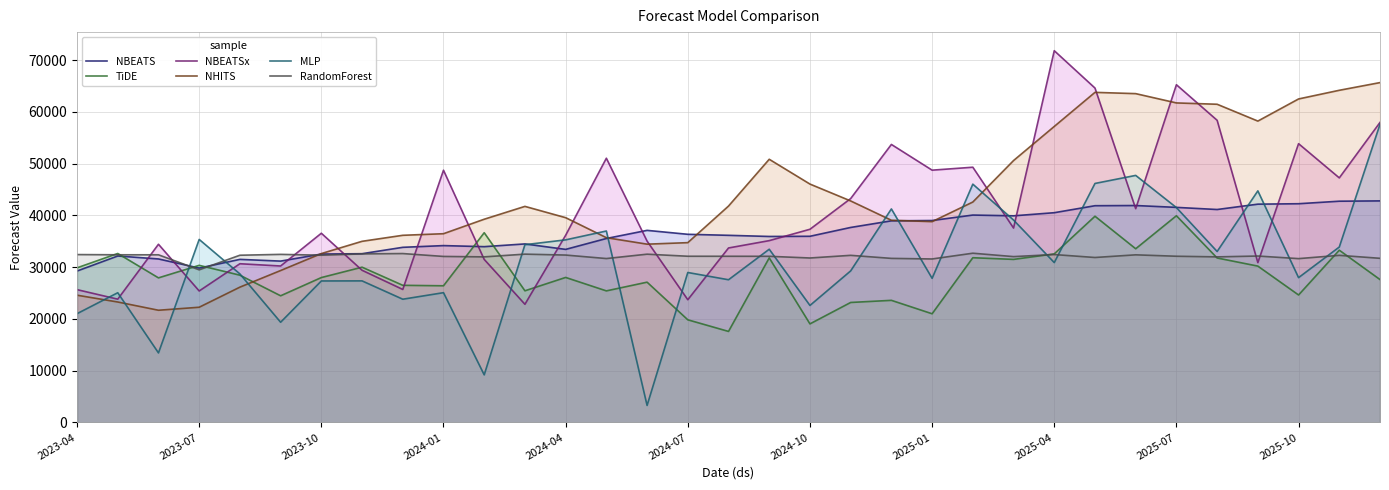

The RandomForest series shows 46961.4 at 2024-10. True or false?

False